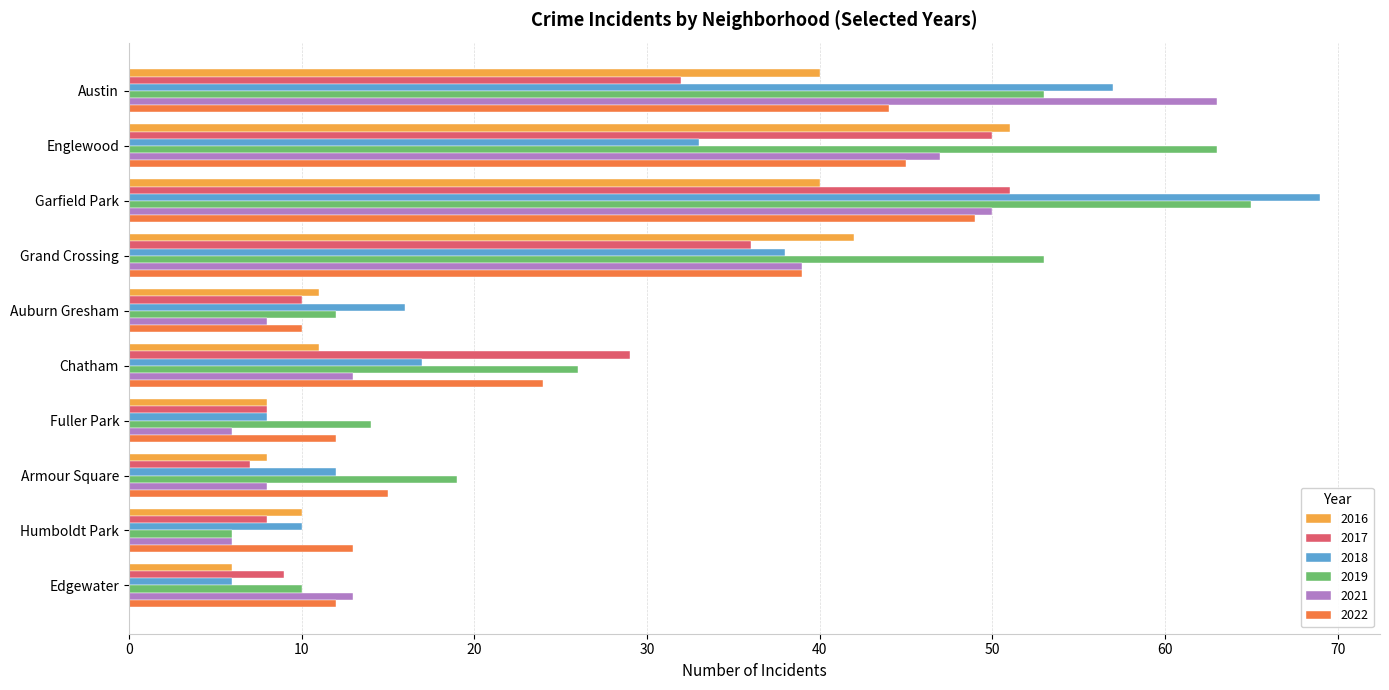

Is it true that 2021 equals 47 at Englewood?

True